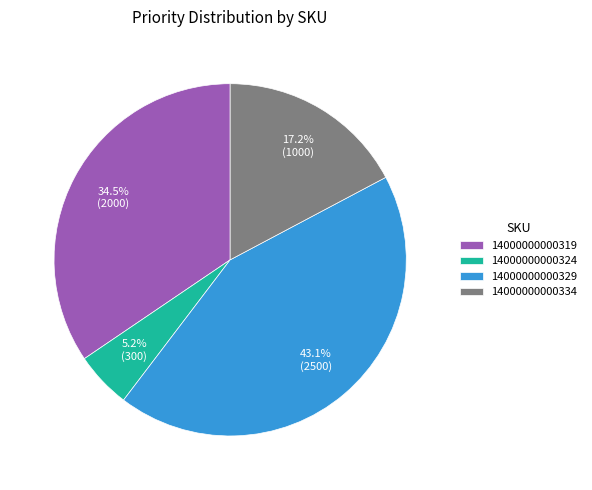

To the nearest percent, what is the difference between the largest and smallest slice percentages?

38%